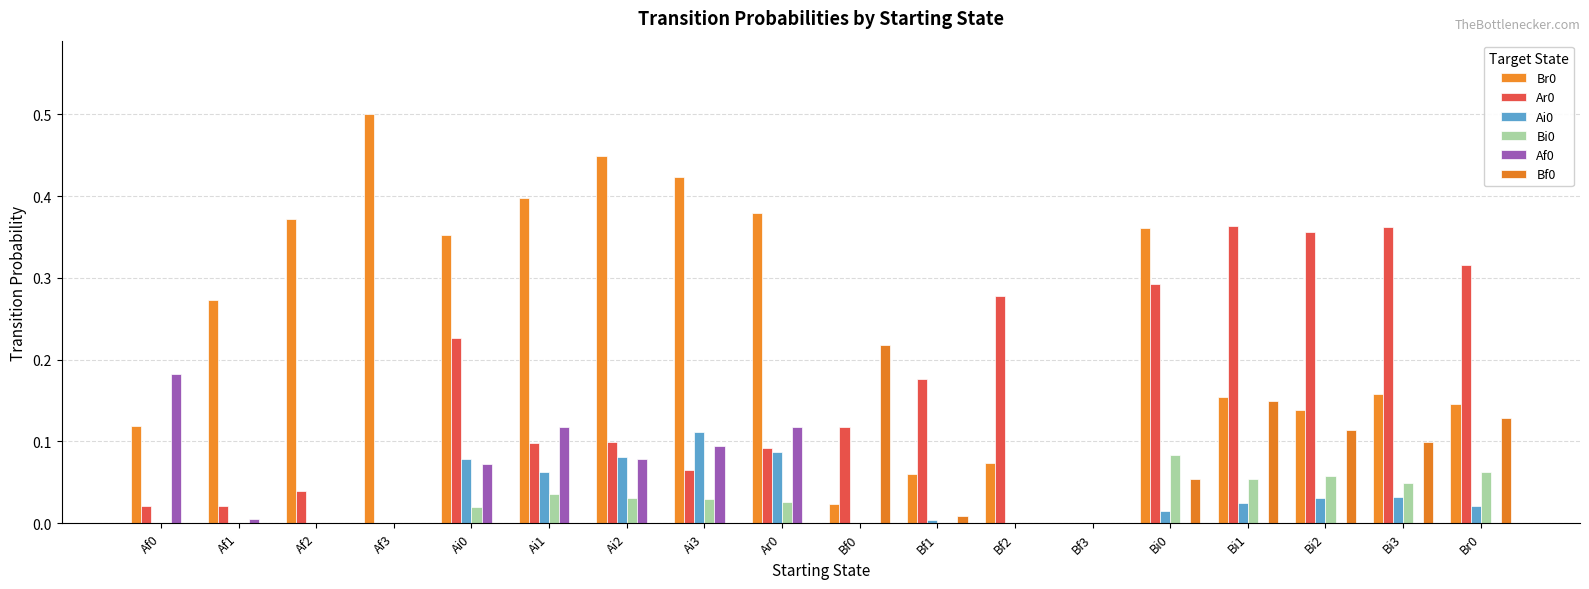

Are the bars horizontal?

No